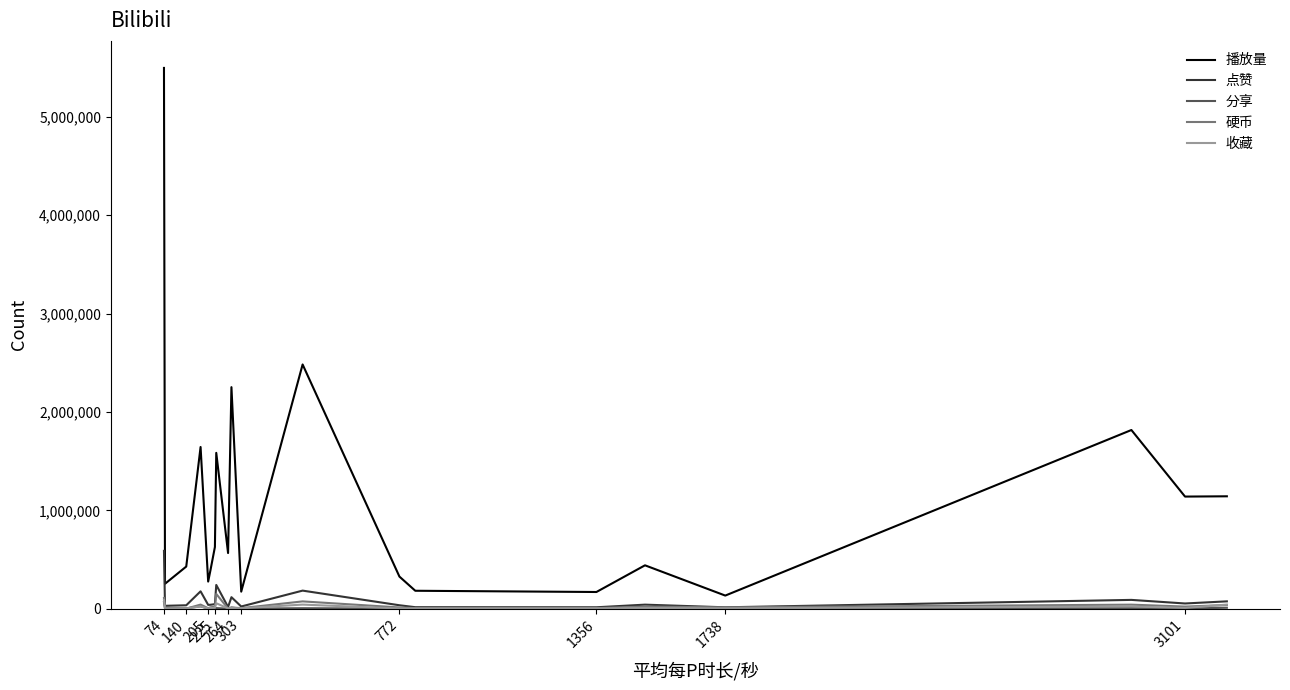

What is the minimum value shown in the chart?

303